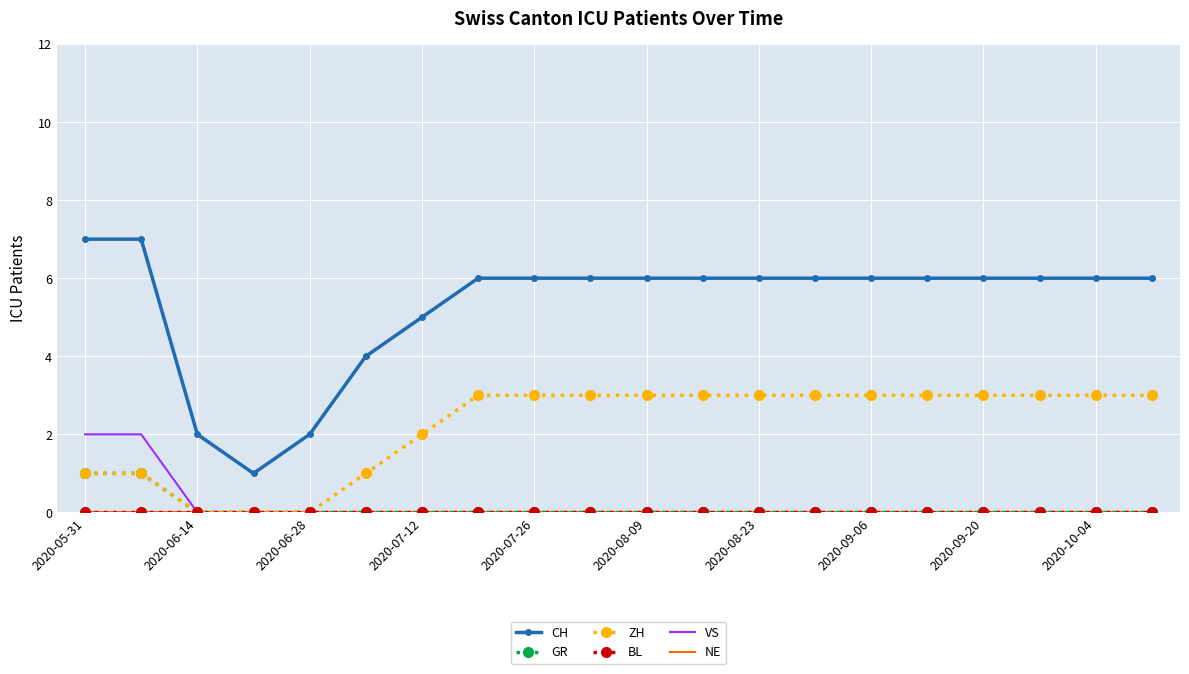

Where is ZH nearest to the value 1?

2020-05-31